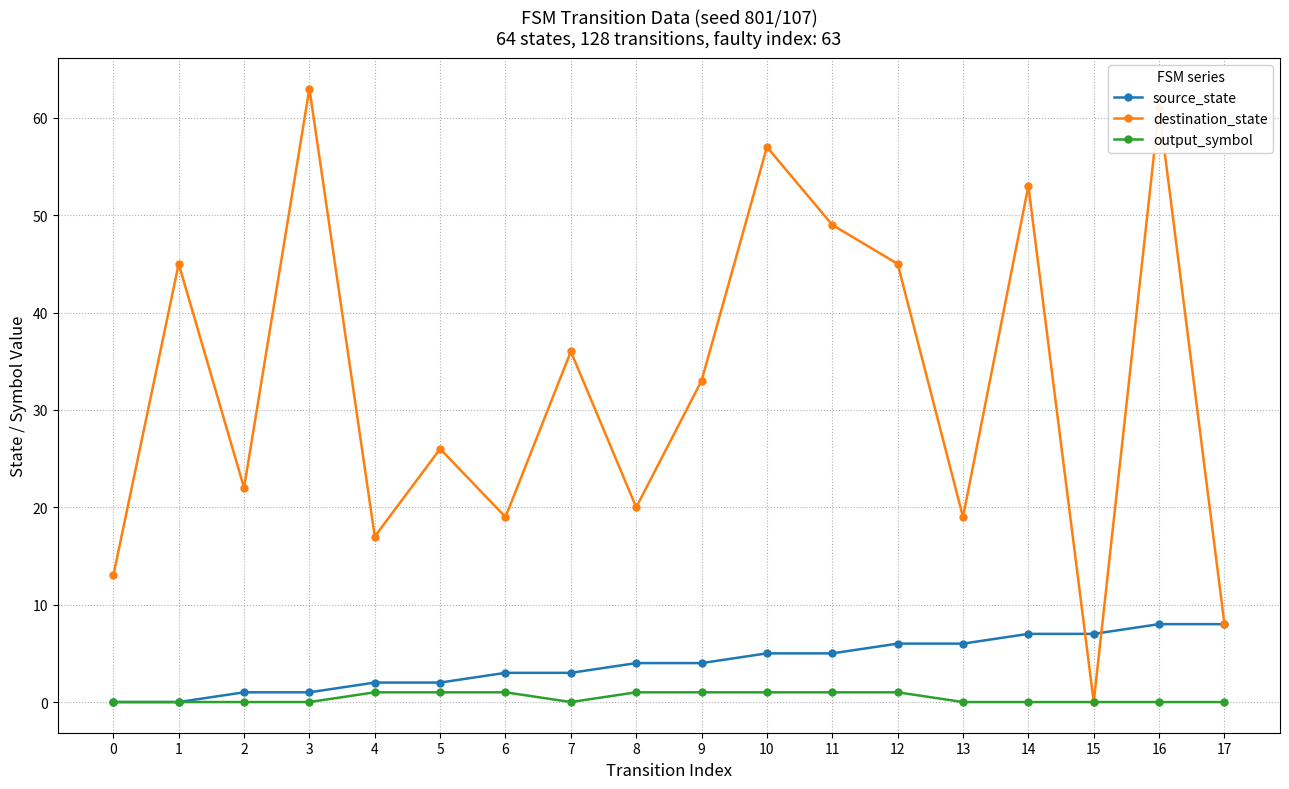

How many data points does each series have?

18